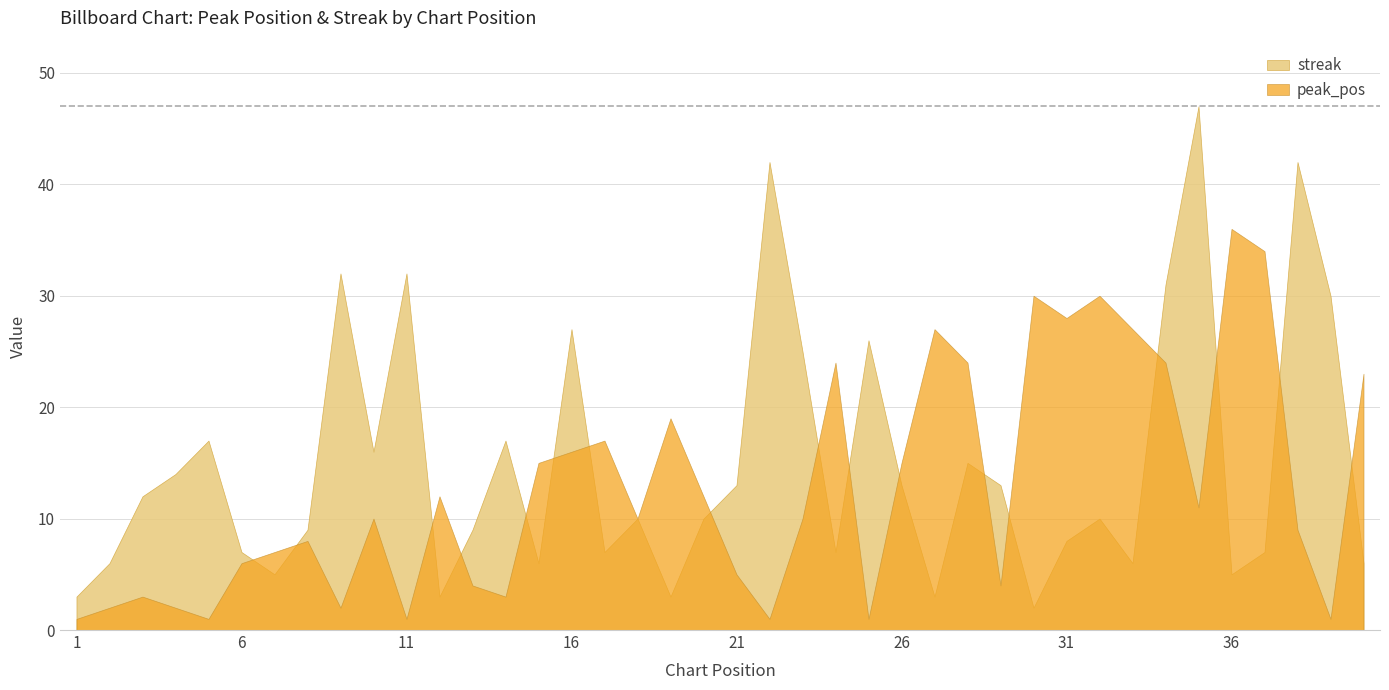

The peak_pos series shows 15 at 26. True or false?

True